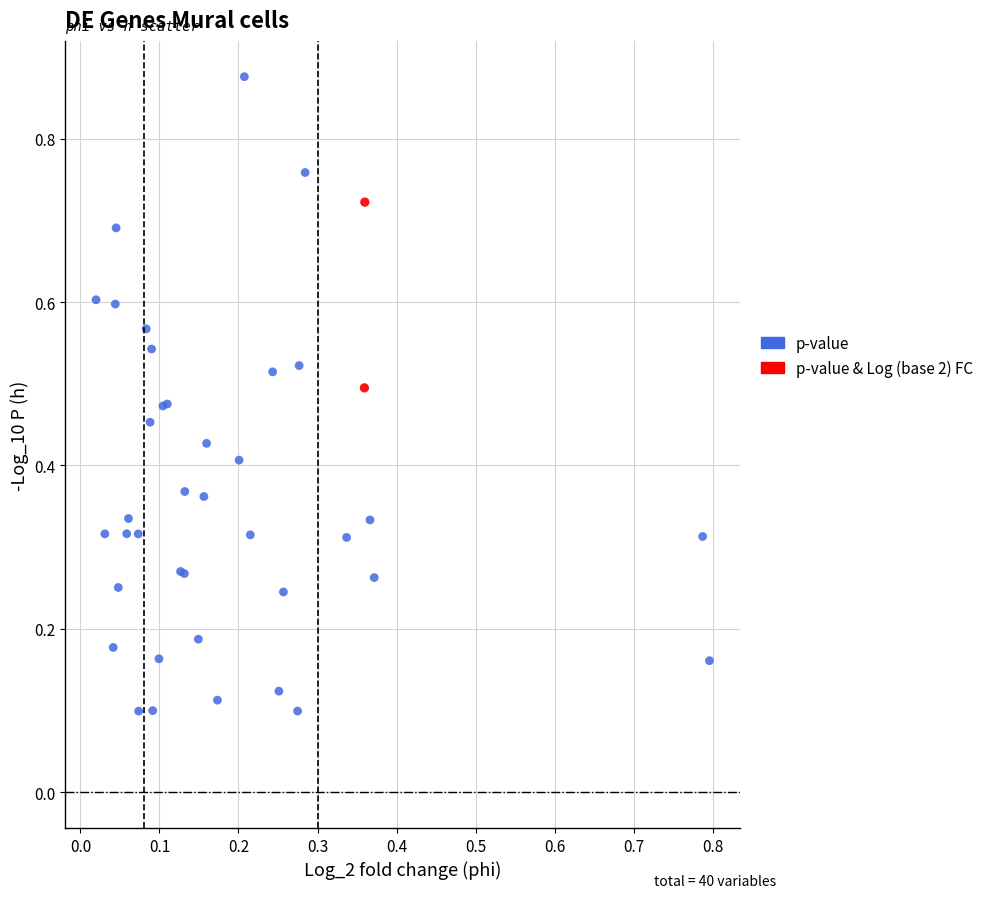

What are all the series names shown in the legend?

p-value, p-value & Log (base 2) FC